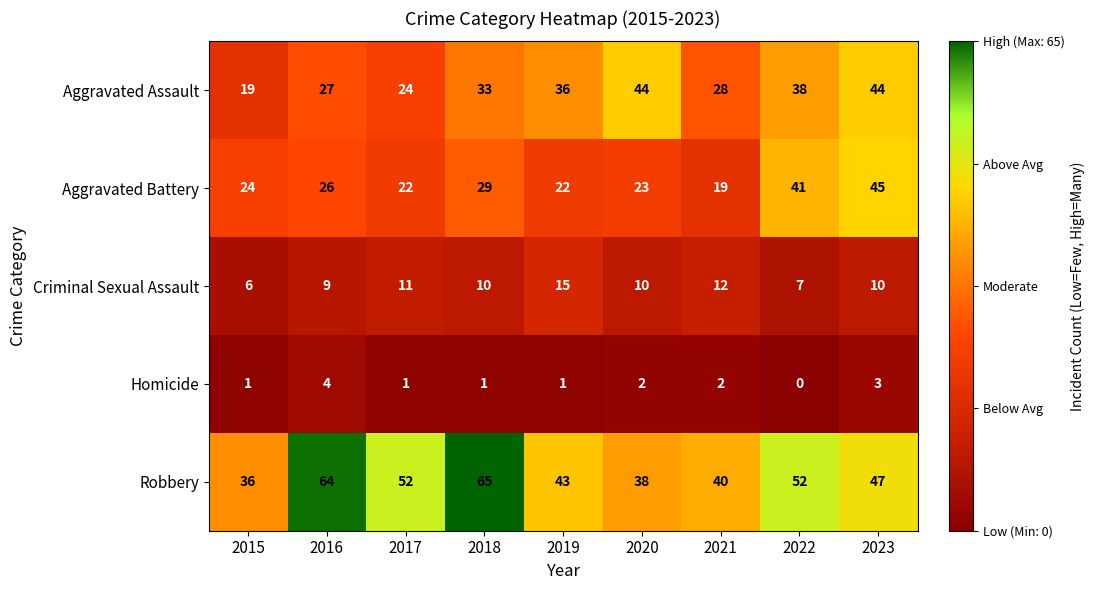

List the series in order of their peak value, lowest first.

Homicide, Criminal Sexual Assault, Aggravated Assault, Aggravated Battery, Robbery